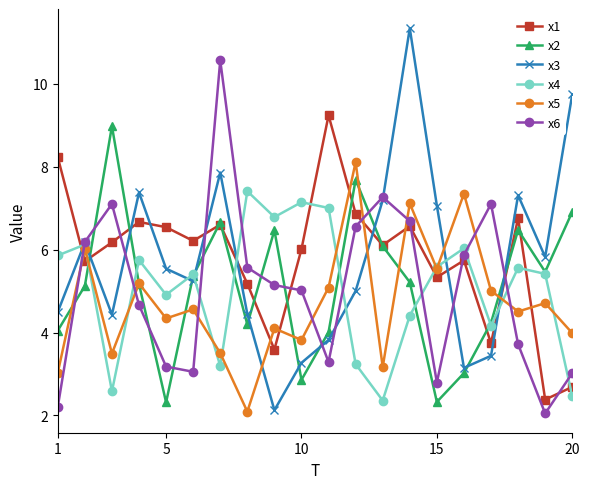

What is the lowest value of the x4 series?

2.4